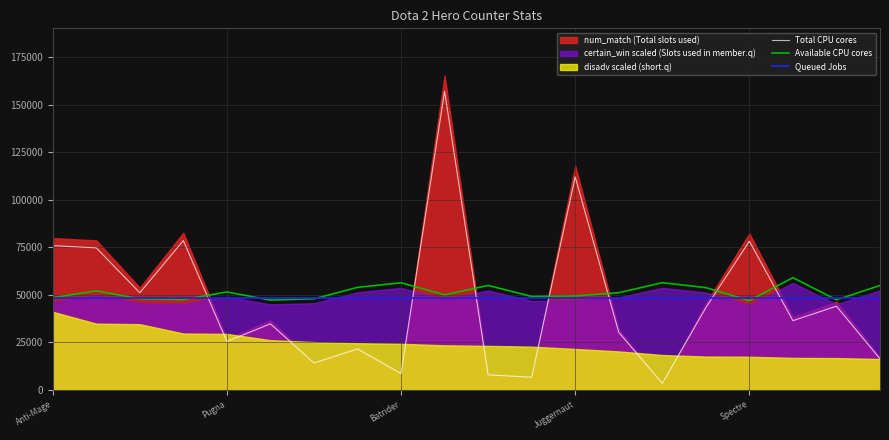

How many intersections are there between Total CPU cores and Available CPU cores?

7